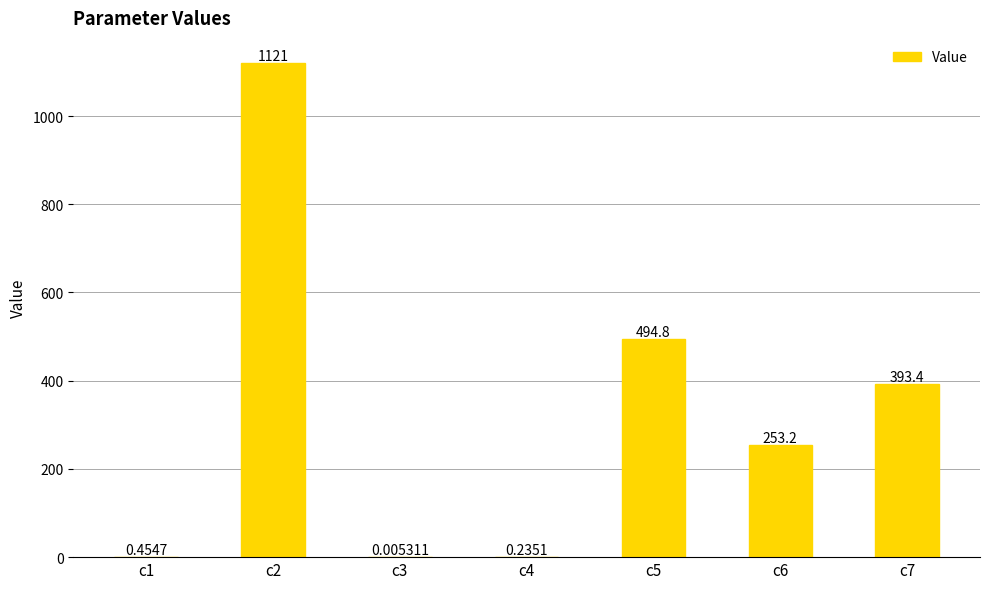

Between c1 and c5, which is larger?

c5